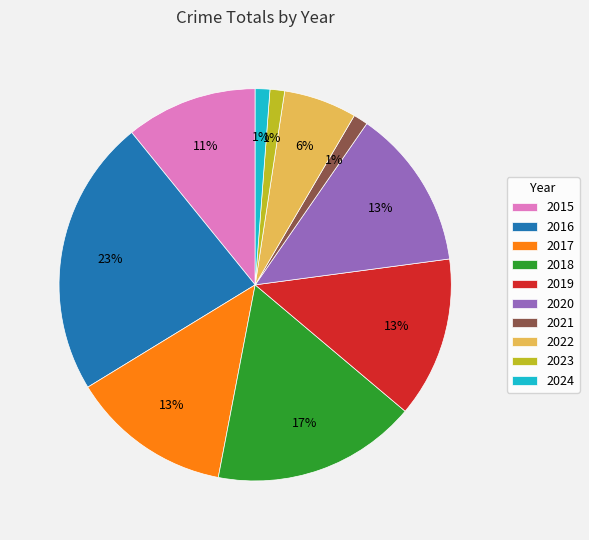

What is the largest slice in the pie chart?

2016